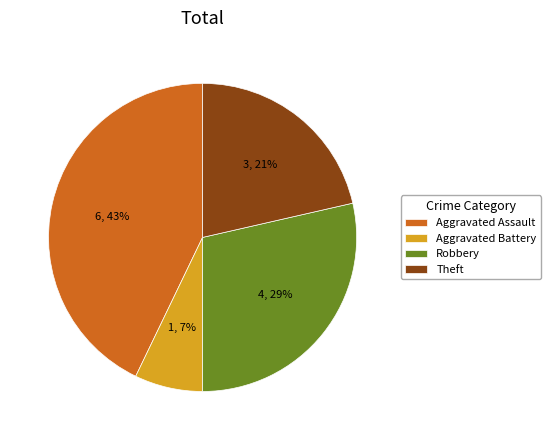

What percentage is the Theft slice, to the nearest percent?

21%